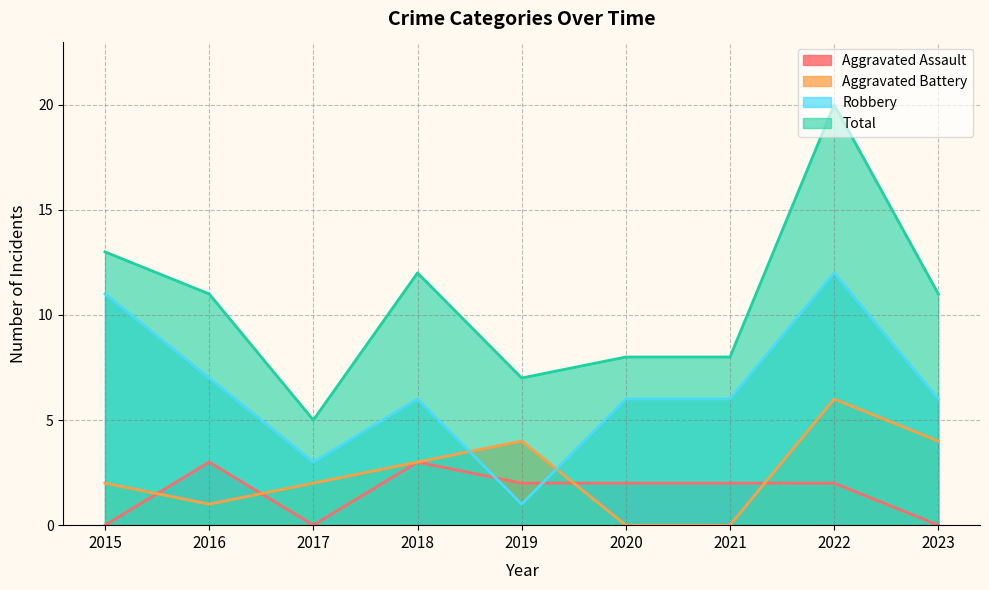

Where do Aggravated Battery and Robbery first cross each other?

2018 and 2019